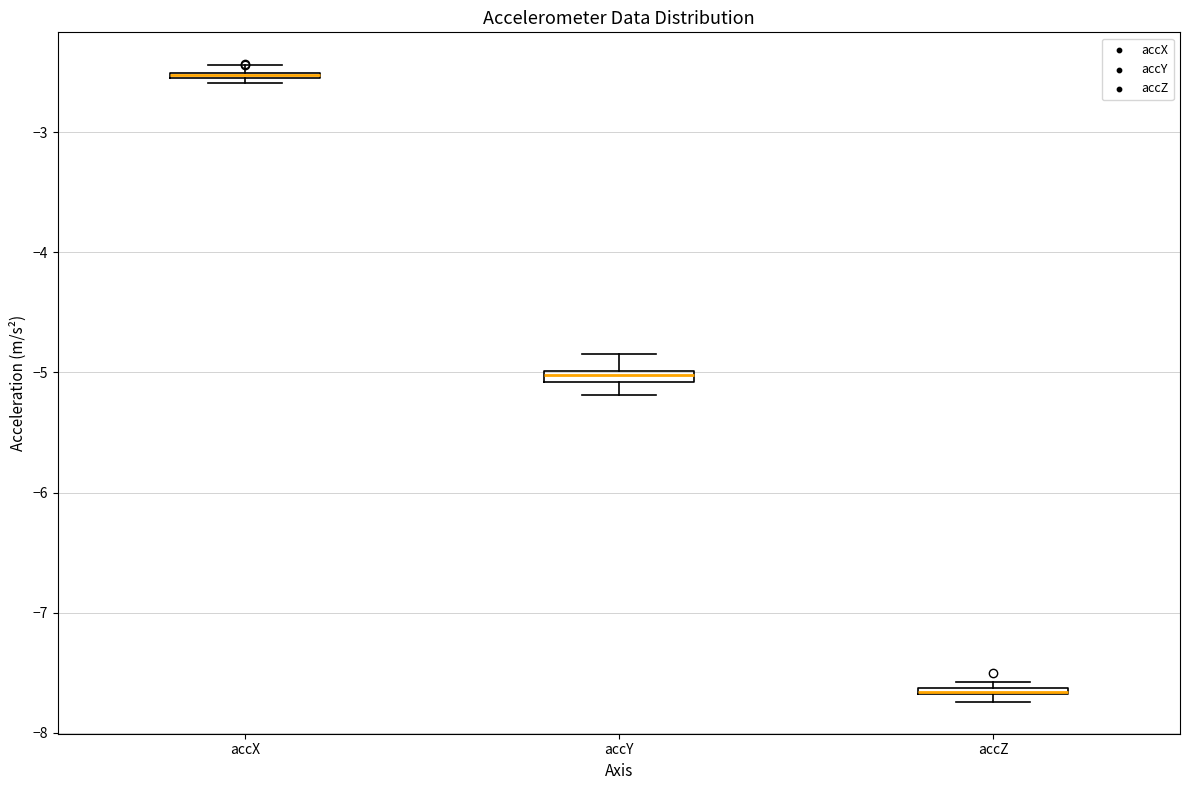

Where does the lower whisker of the box for accY end on the y-axis? The values are not printed on the chart, so give them approximately, as read against the axis.

-5.2